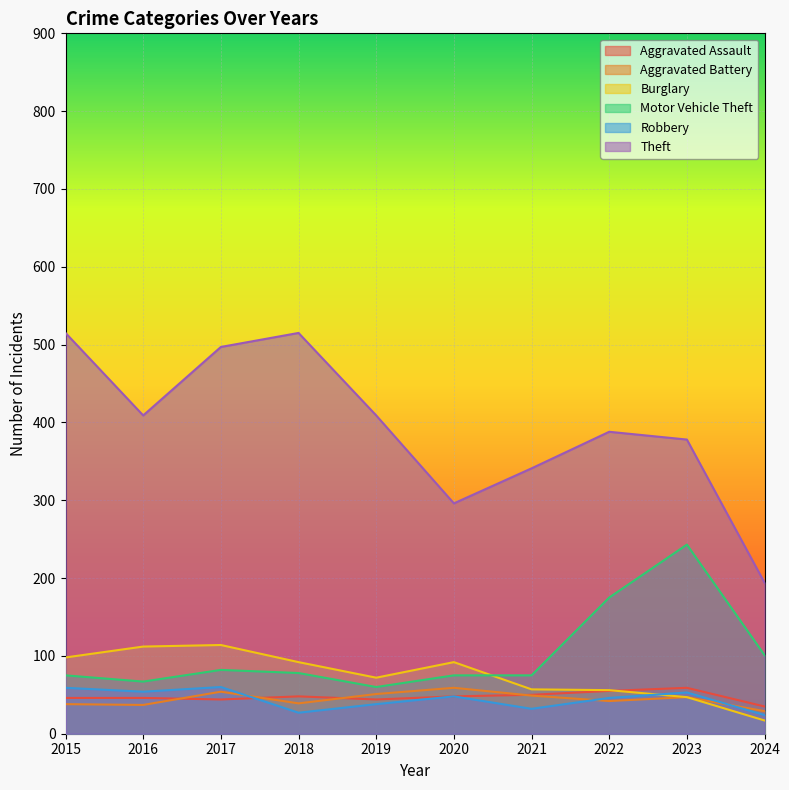

True or false: Motor Vehicle Theft and Aggravated Assault cross at least once.

False